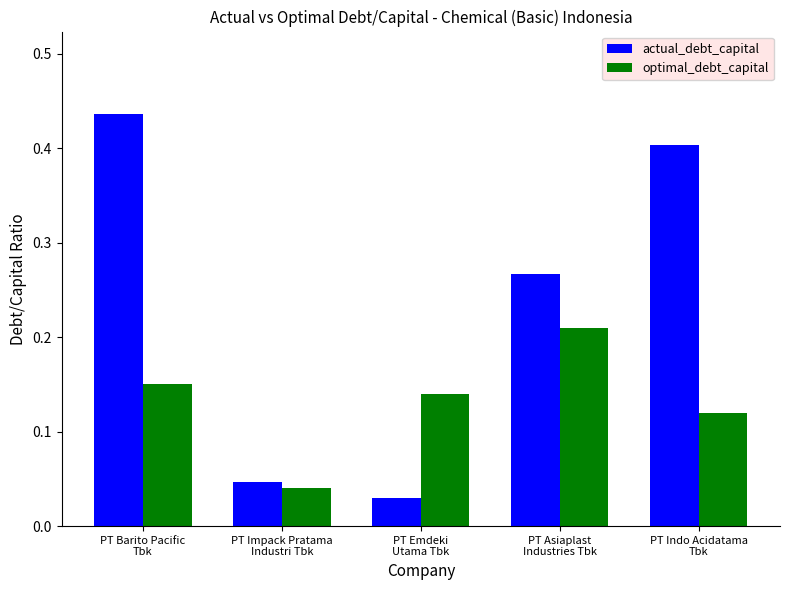

What are all the series names shown in the legend?

actual_debt_capital, optimal_debt_capital